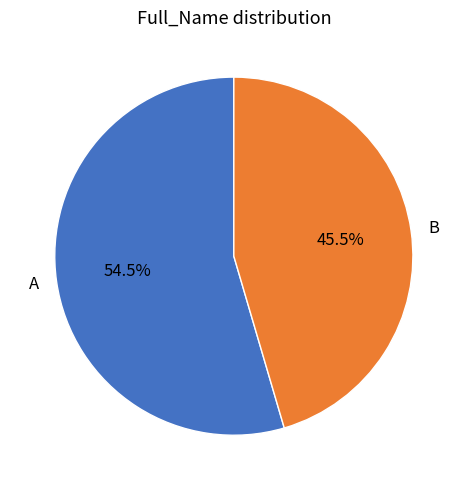

Rank the categories by value from lowest to highest.

B, A